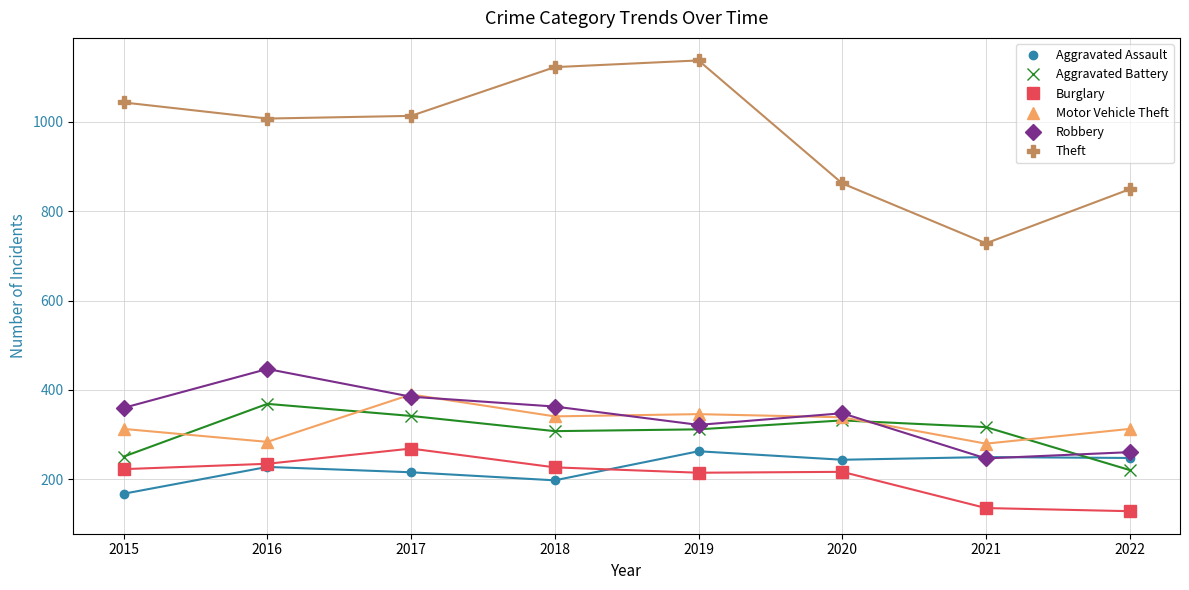

How many data points in Robbery are less than 360?

4